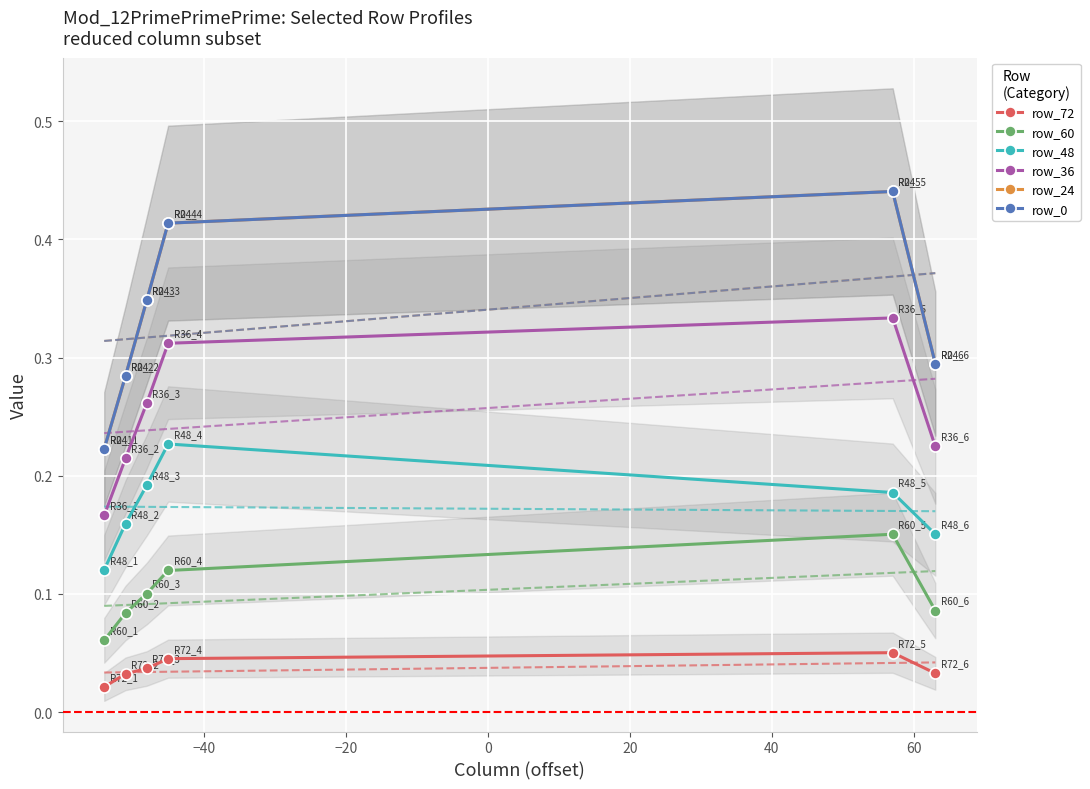

True or false: row_60 has more than 1 interior local peaks.

False